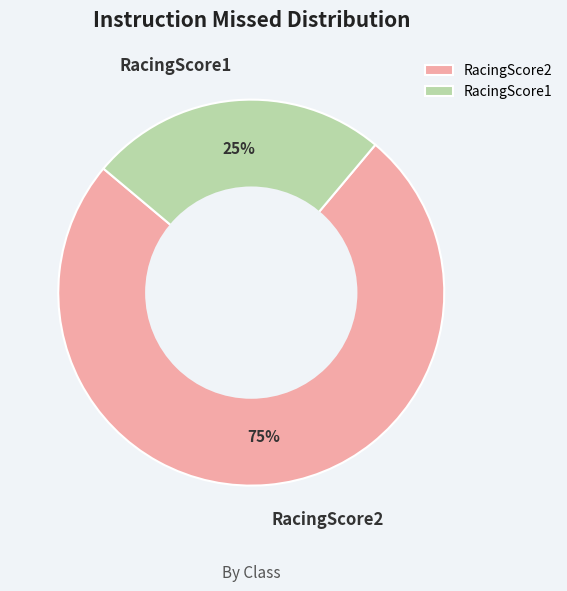

Which slice is the largest?

RacingScore2